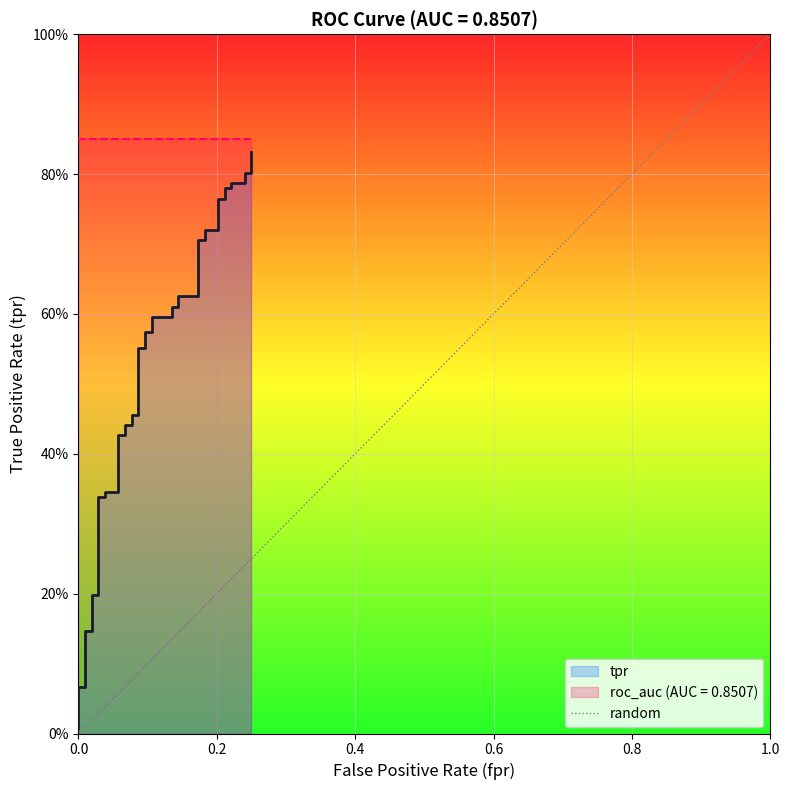

True or false: the data has more than 0 interior local peaks.

False